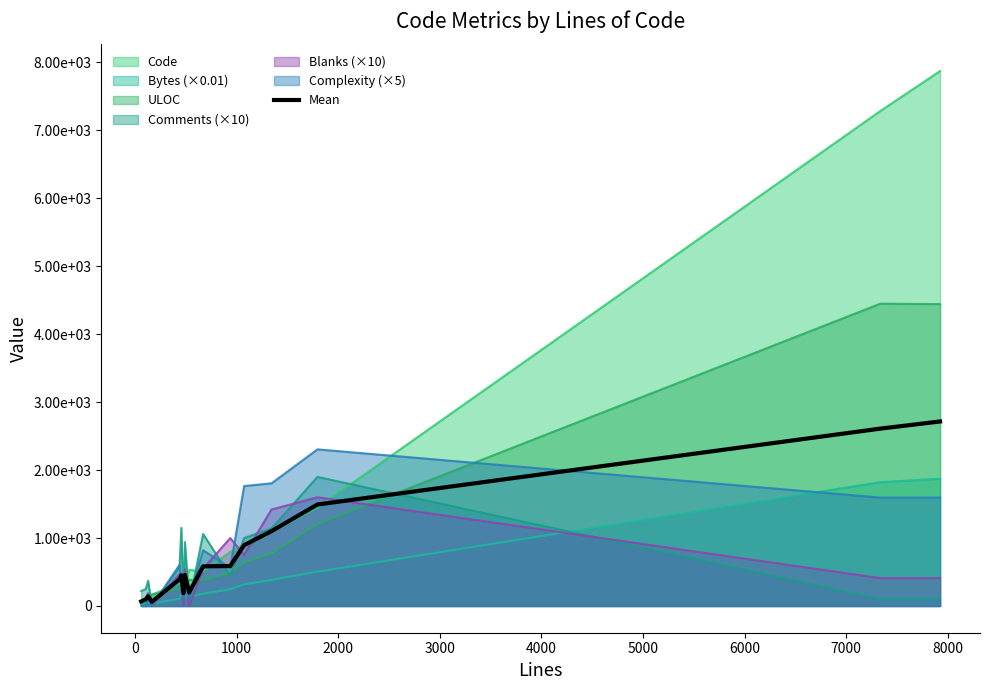

Reading right to left, transcribe all the data shown in this chart.

2715.6	2610.2	1493.3	1101.6	895.7	587.7	583.2	199.6	455.4	188.4	452.2	391.6	61.5	143.1	97.8	66.8